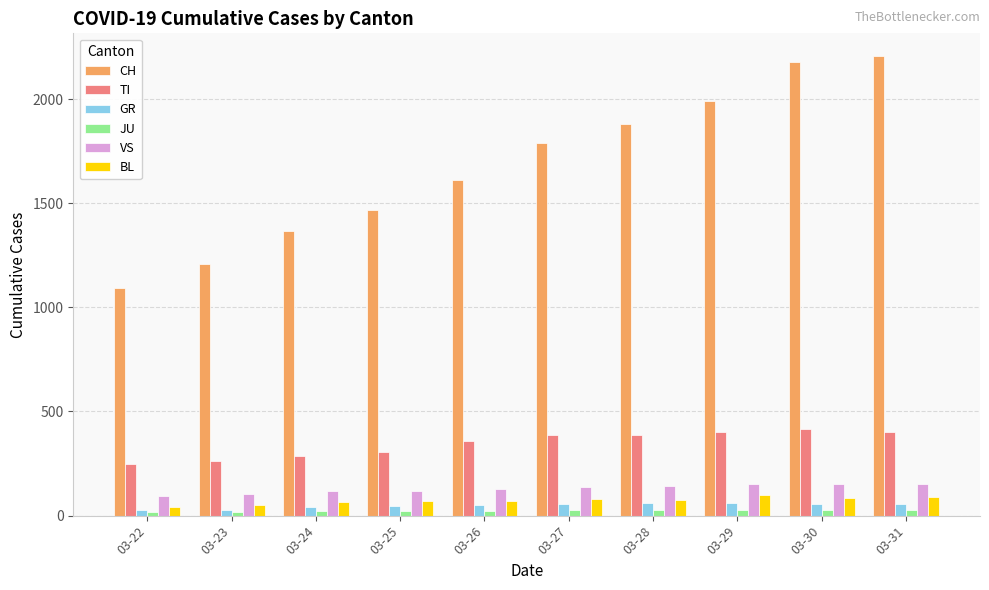

Where is CH nearest to the value 1648?

03-26